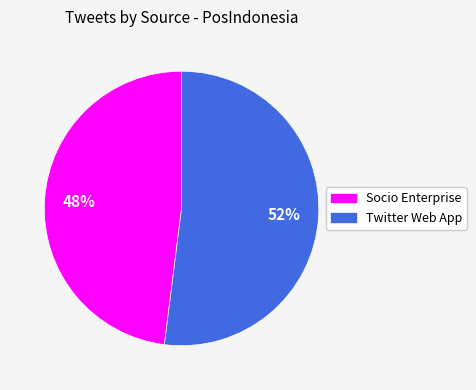

How many slices are in this pie chart?

2